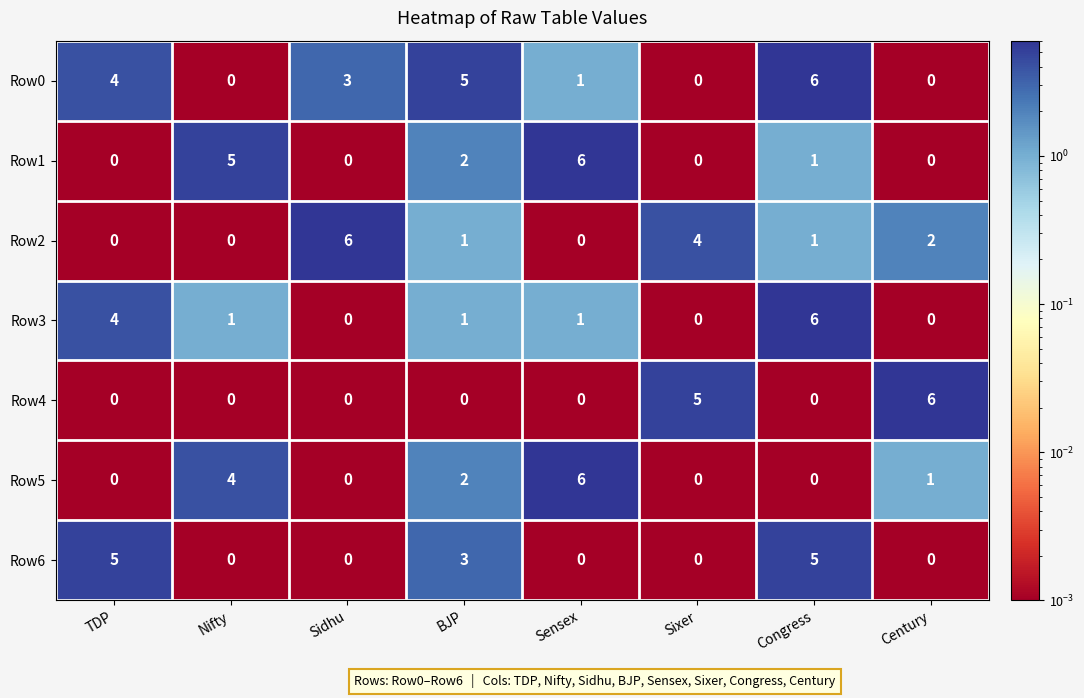

What is the spread (max minus min) of values at Century?

6